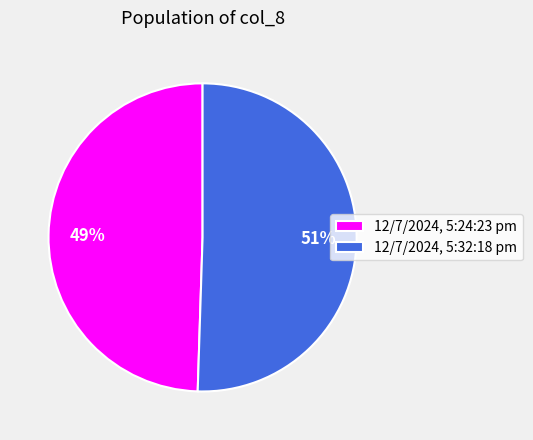

Does 12/7/2024, 5:24:23 pm represent more than half of the total?

No